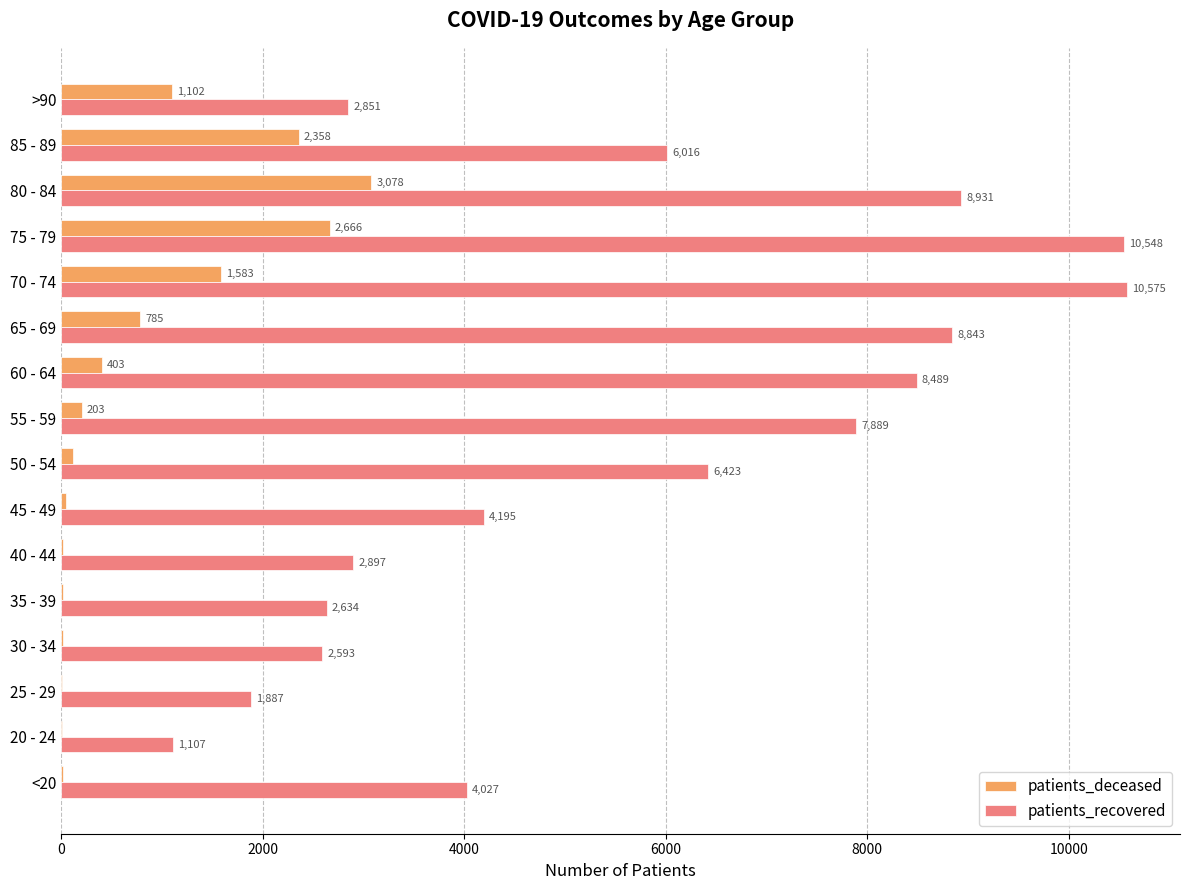

The value of patients_recovered at 55 - 59 is 12582. True or false?

False